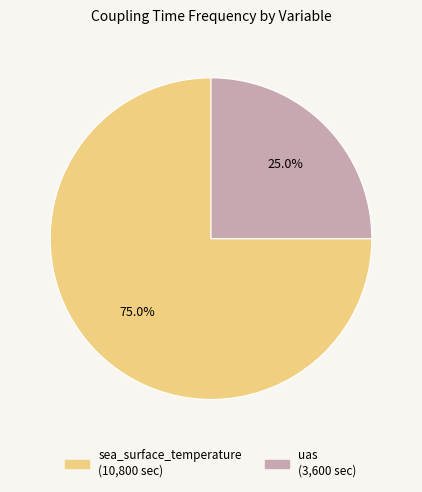

Is it true that uas is 25% of the pie?

True